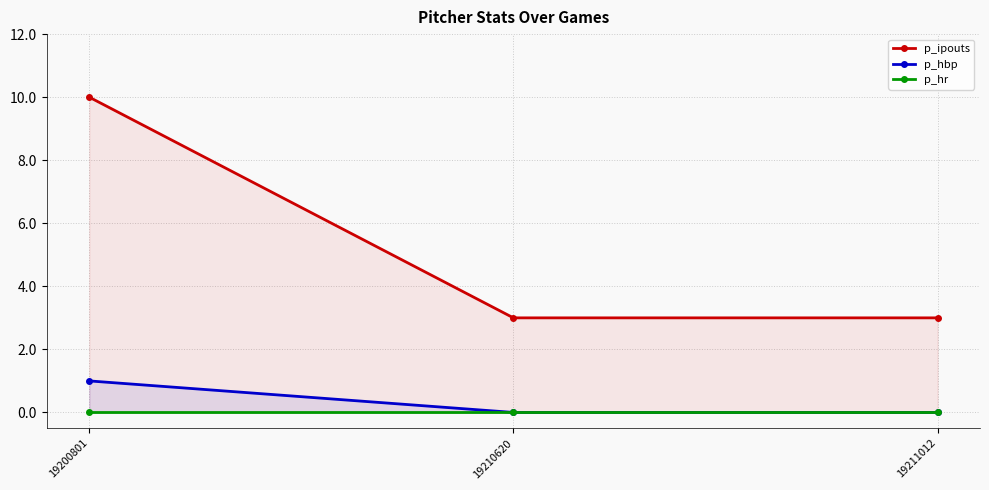

What is the difference between the highest and lowest values at 19210620?

3